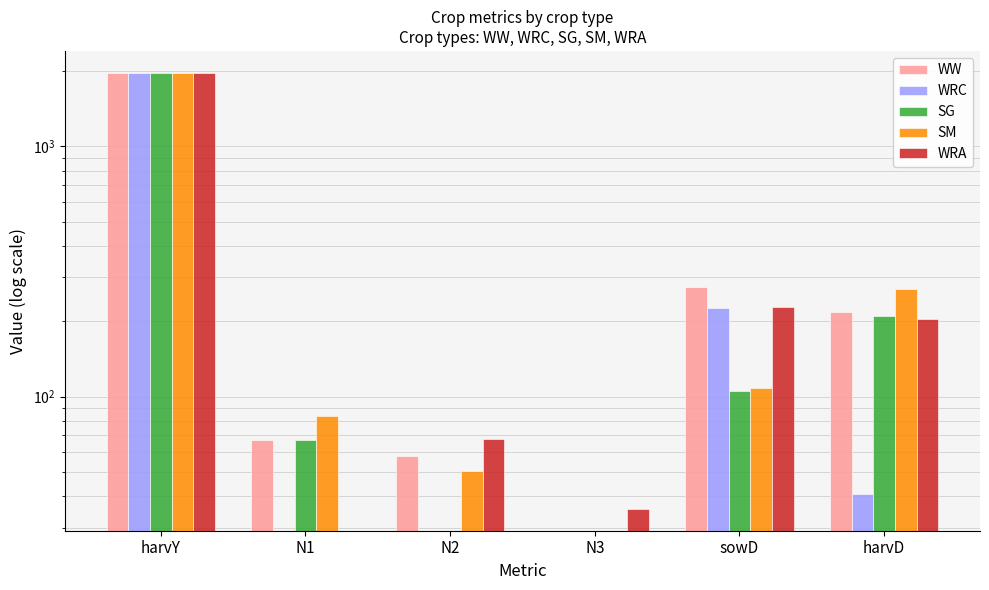

List the series in order of their peak value, highest first.

WRA, SM, WW, WRC, SG